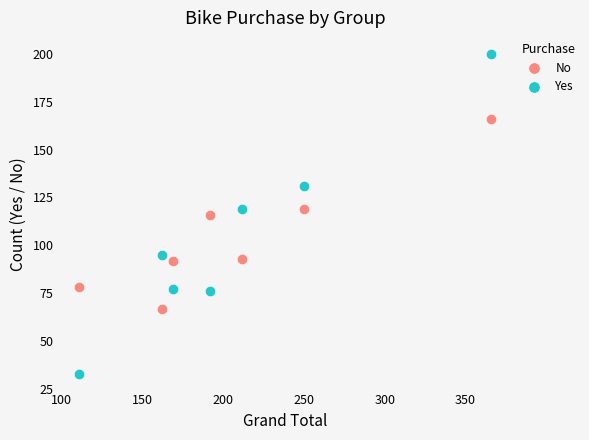

Which series reaches the minimum Y coordinate?

Yes